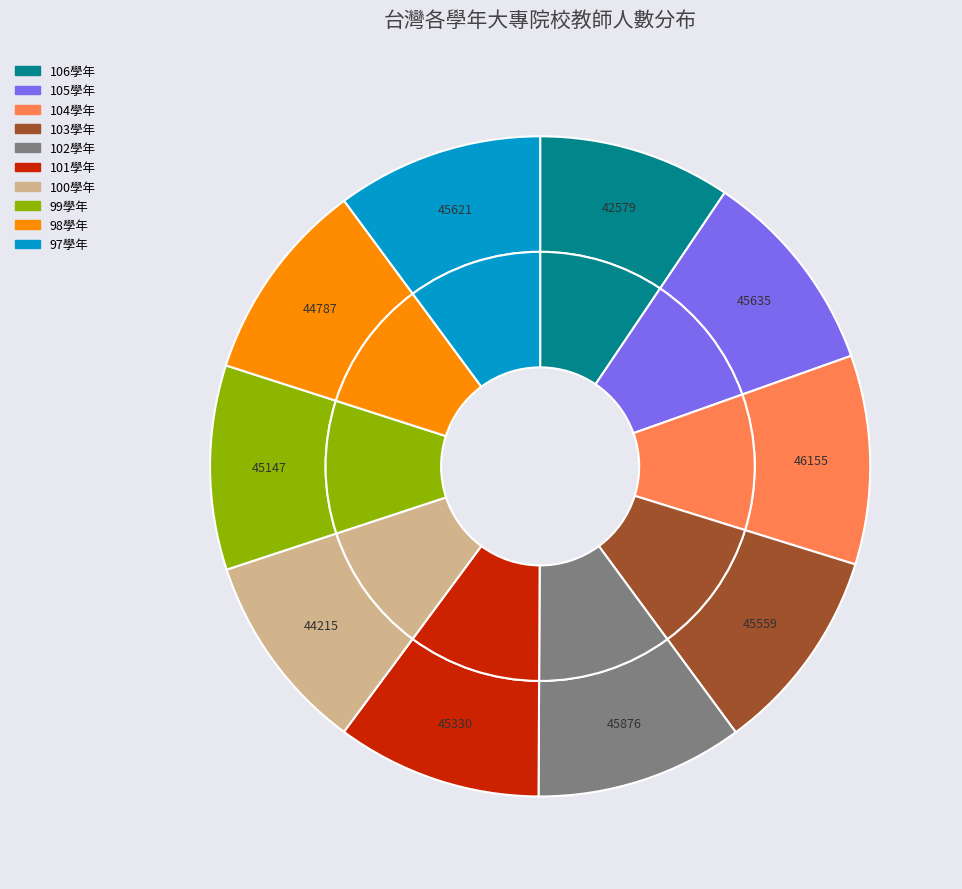

To the nearest percent, what is the combined percentage of 101學年 and 106學年?

19%